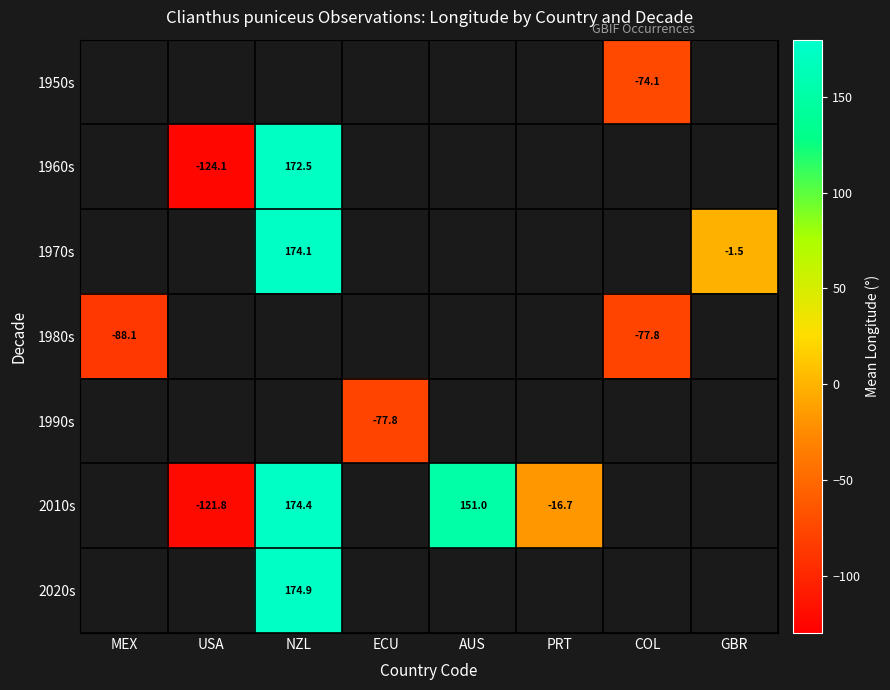

What is the minimum value shown in the chart?

-124.1